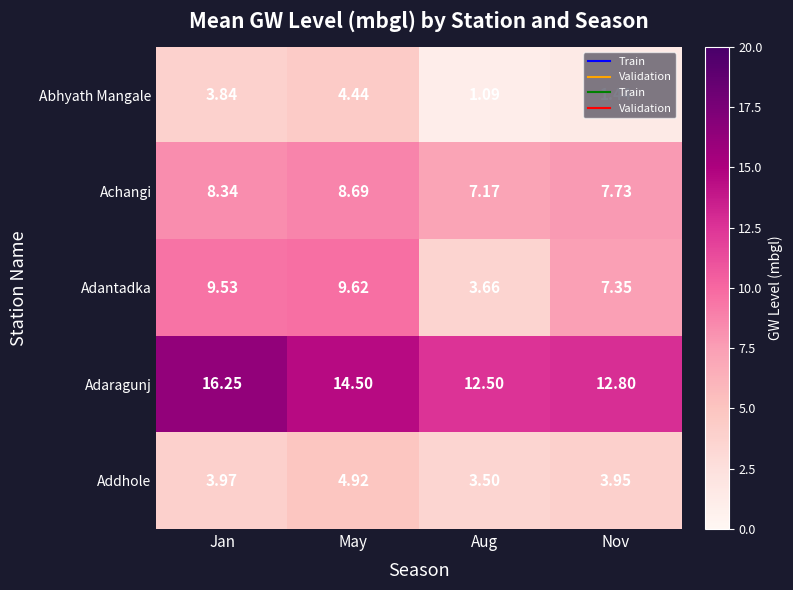

Which category has the lowest value across all series?

Aug